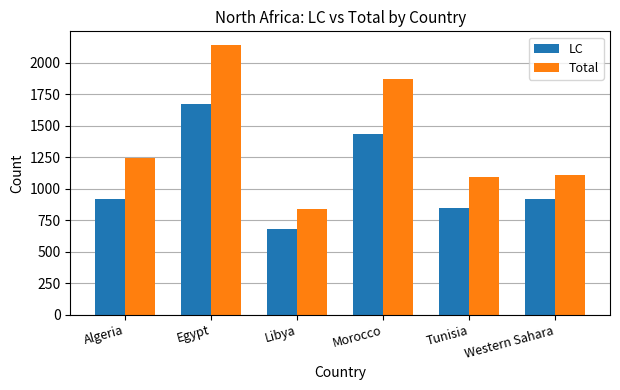

Which series has the widest spread of values?

Total